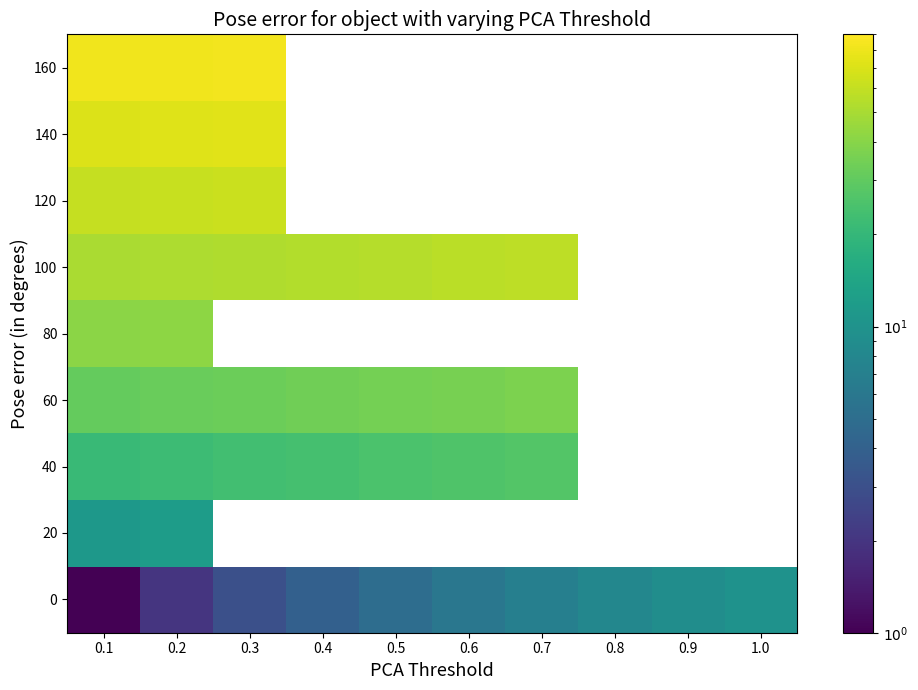

At which label does 60 reach its minimum?

0.1